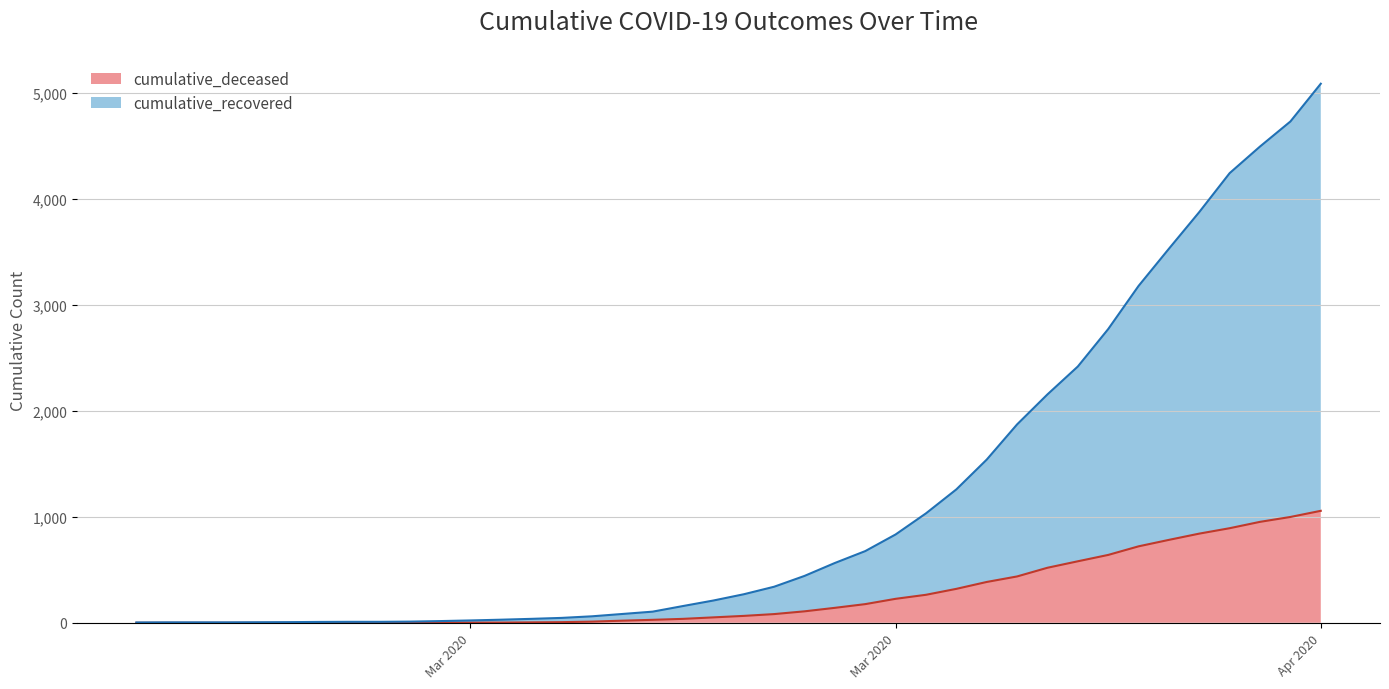

How many values in the cumulative_recovered series are below 269?

20